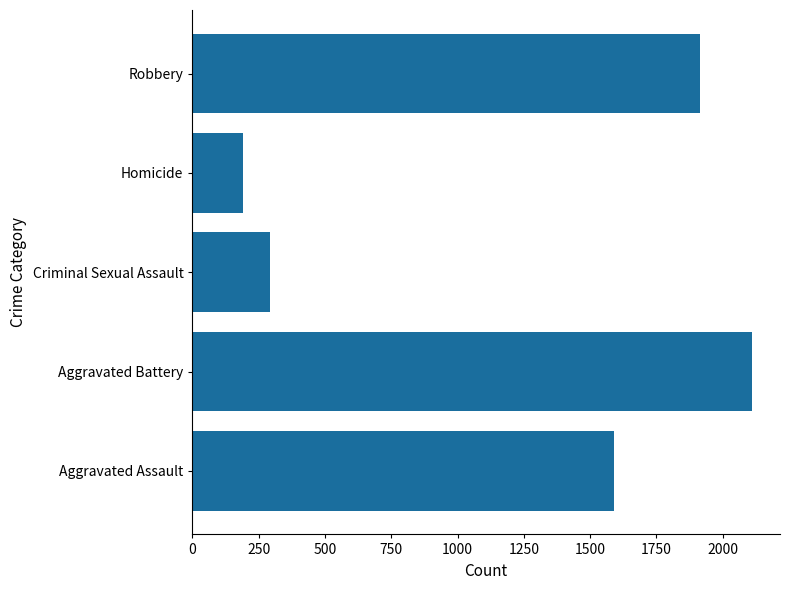

What is the change in value from Aggravated Battery to Homicide?

-1919